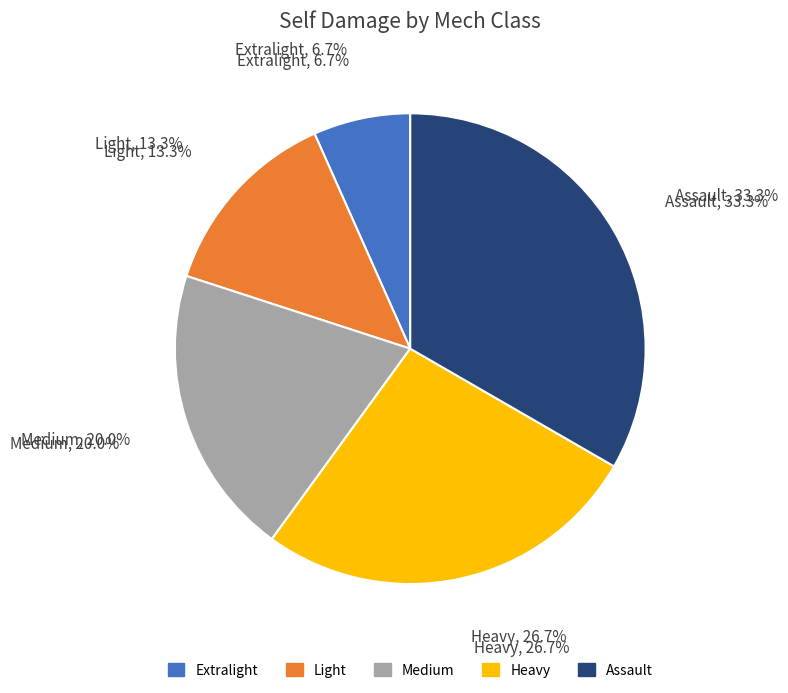

What portion of the pie excludes Medium?

80.0%